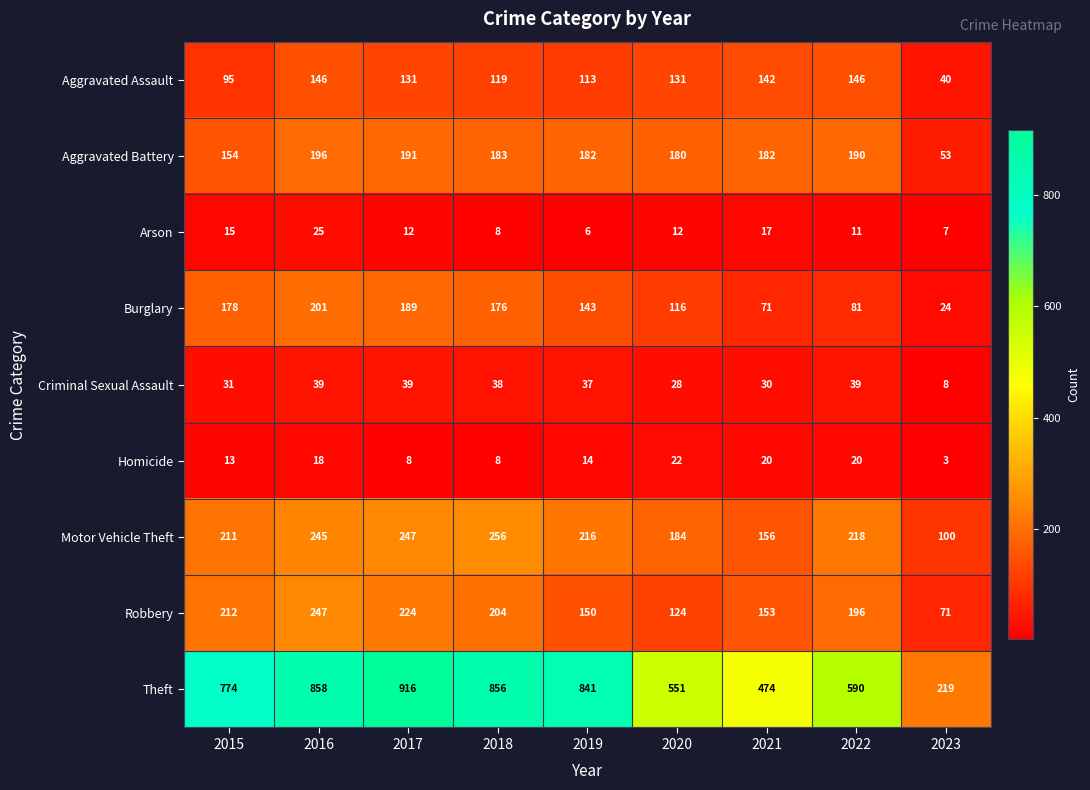

What value does the Motor Vehicle Theft series have at 2021?

156